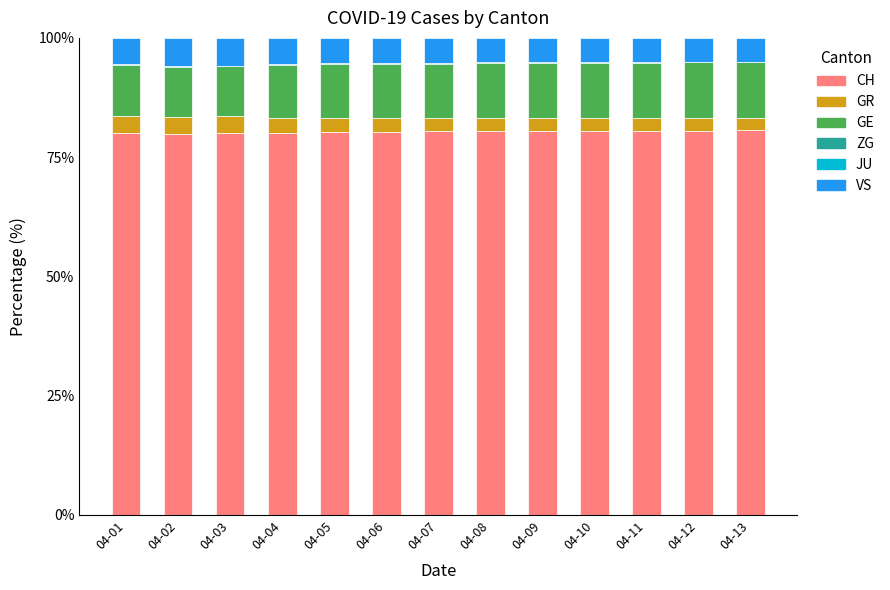

Rank the series at 04-07 from lowest to highest value.

JU, ZG, GR, VS, GE, CH